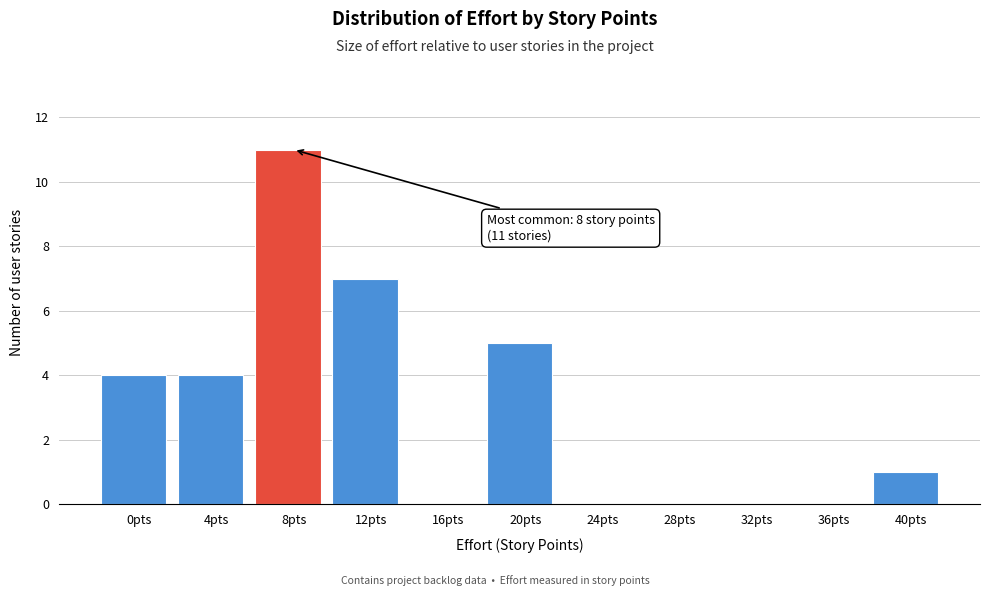

Reading right to left, what are all the values shown in this chart?

40pts=1	36pts=0	32pts=0	28pts=0	24pts=0	20pts=5	16pts=0	12pts=7	8pts=11	4pts=4	0pts=4